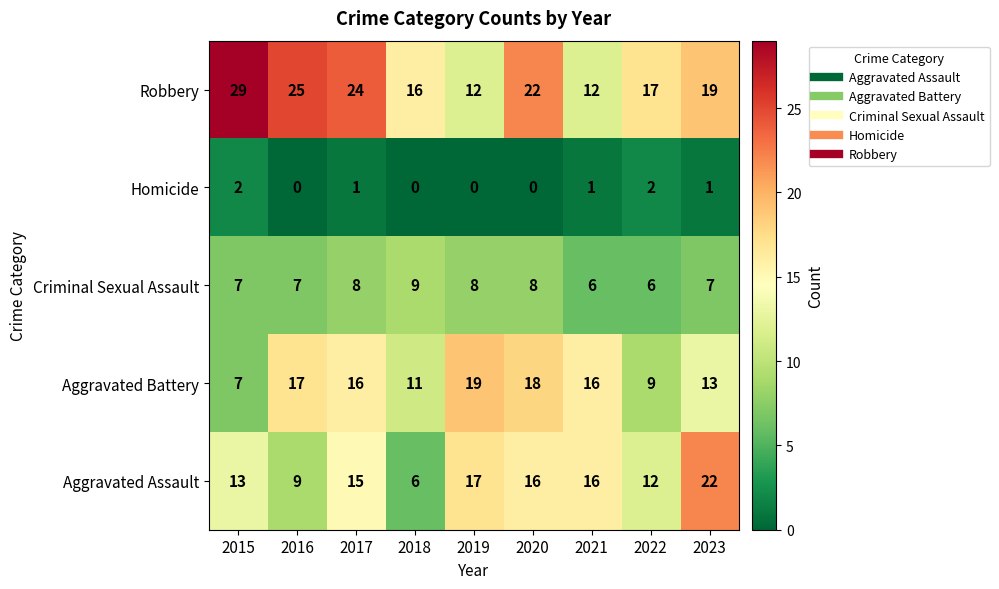

At which label does Homicide first exceed 1?

2015